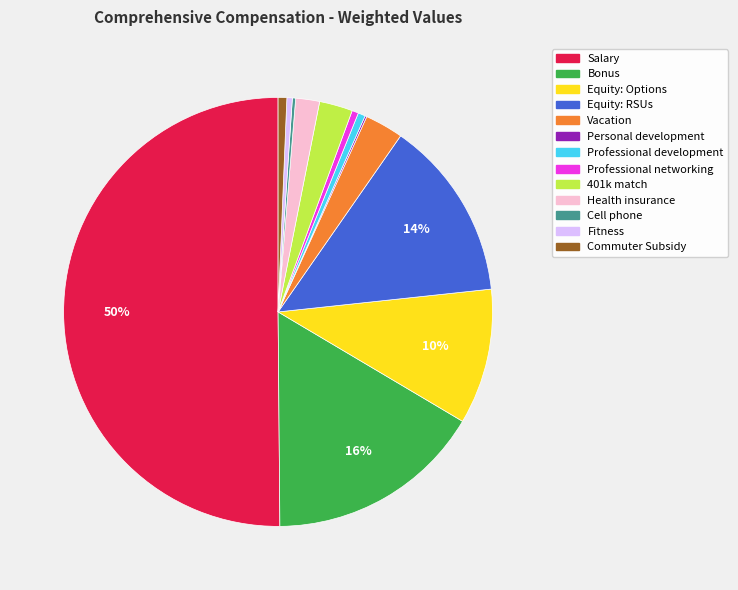

To the nearest percent, what is the average slice percentage?

8%